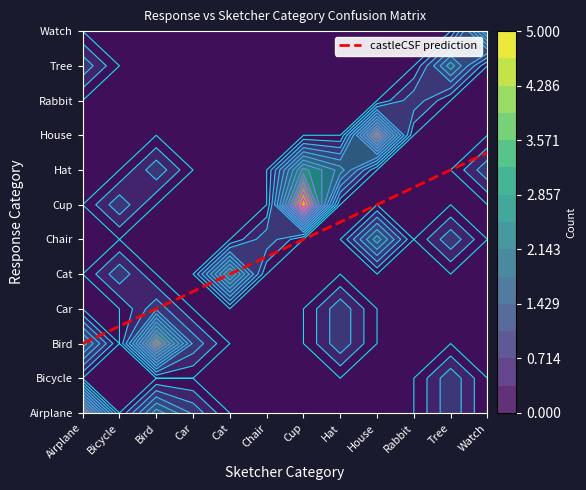

Which series has the widest spread of values?

Cup